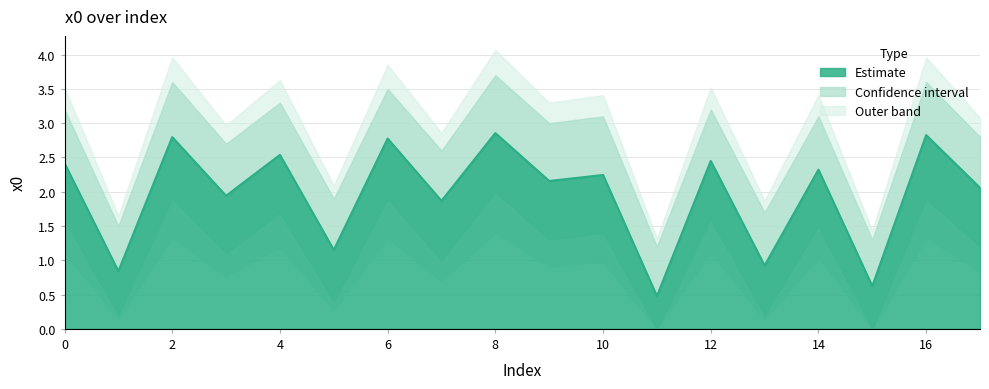

What is the sum of the x0 values at 9 and 16?

5.0